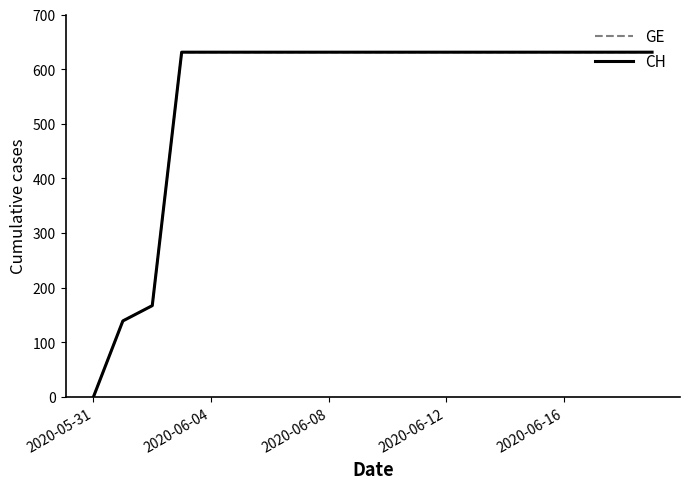

At how many categories does at least one series exceed 79?

19